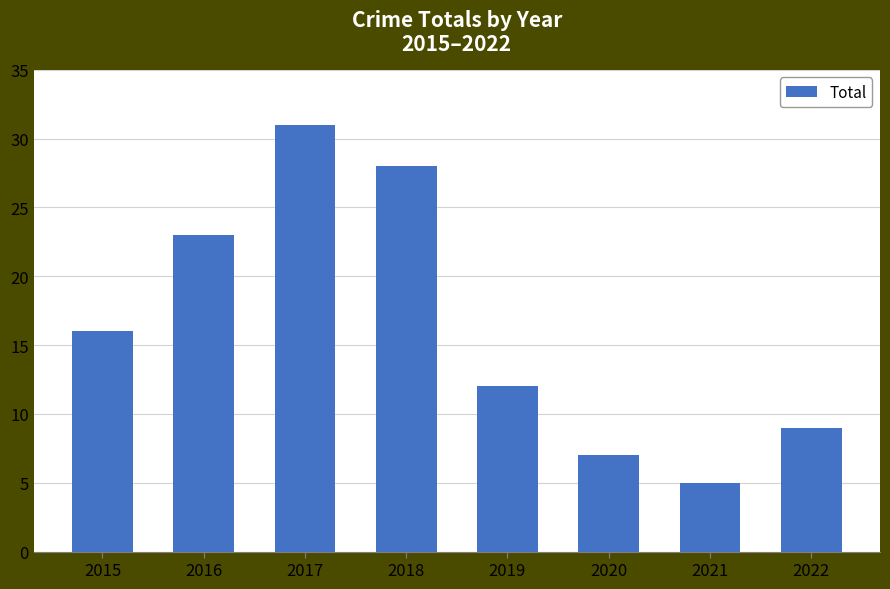

How many bars are there in total?

8